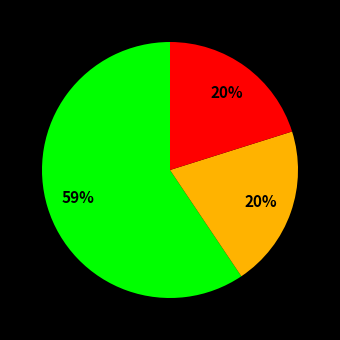

How many slices are in this pie chart?

3